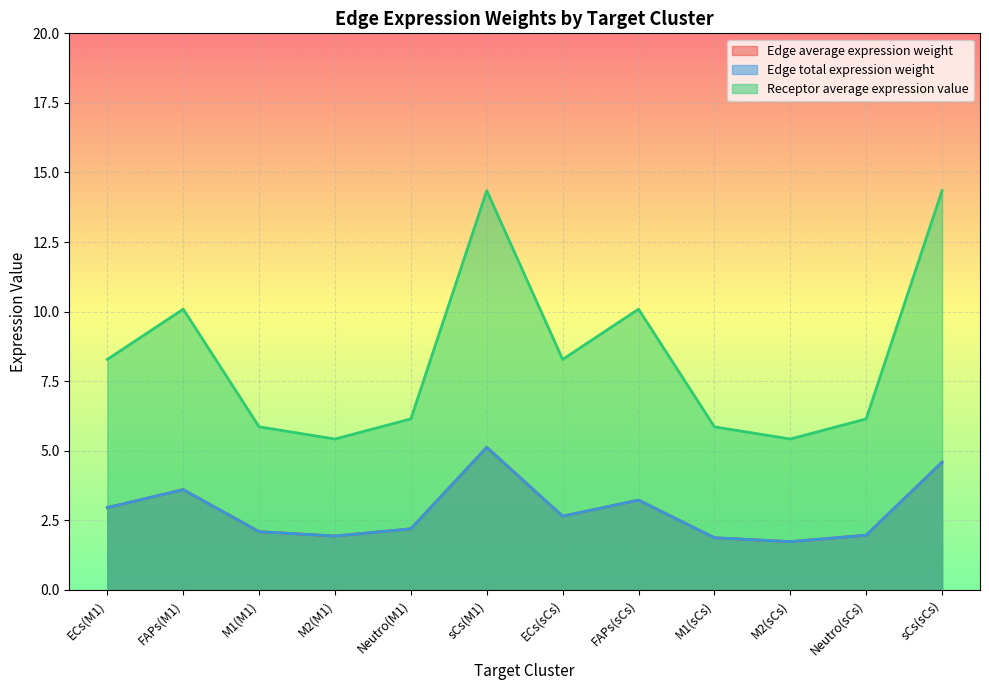

What is the difference between the maximum and minimum values in the Edge average expression weight series?

3.4